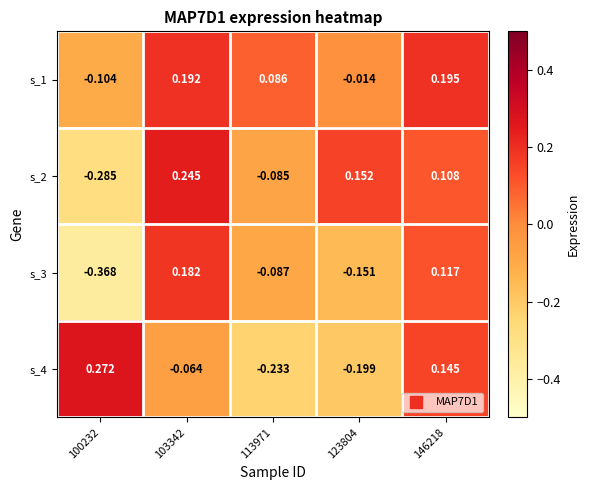

Is the value of s_2 at 146218 greater than the value of s_4 at 103342?

Yes